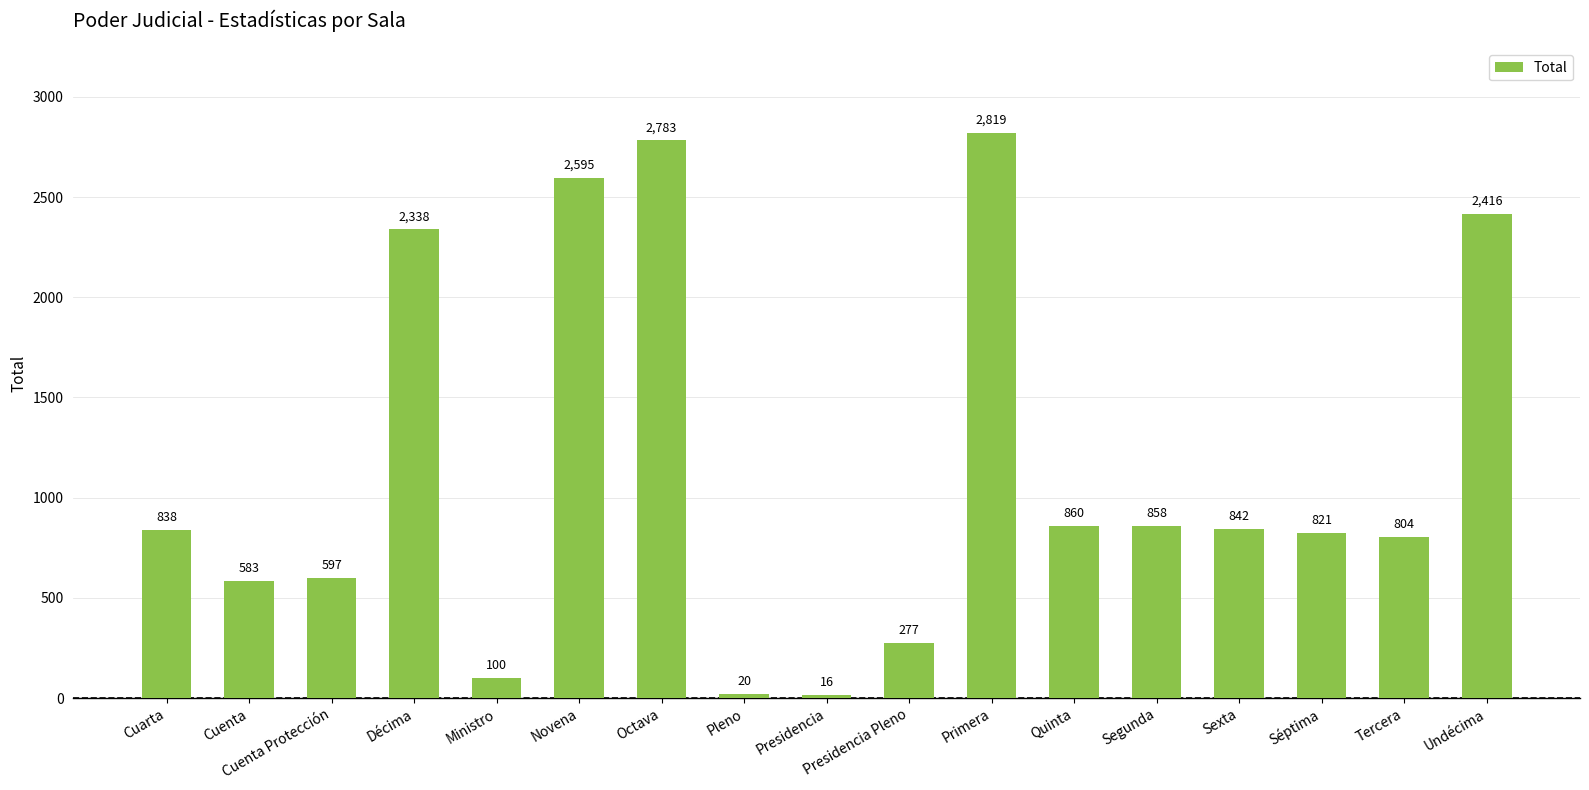

Which has a higher value, Sexta or Ministro?

Sexta